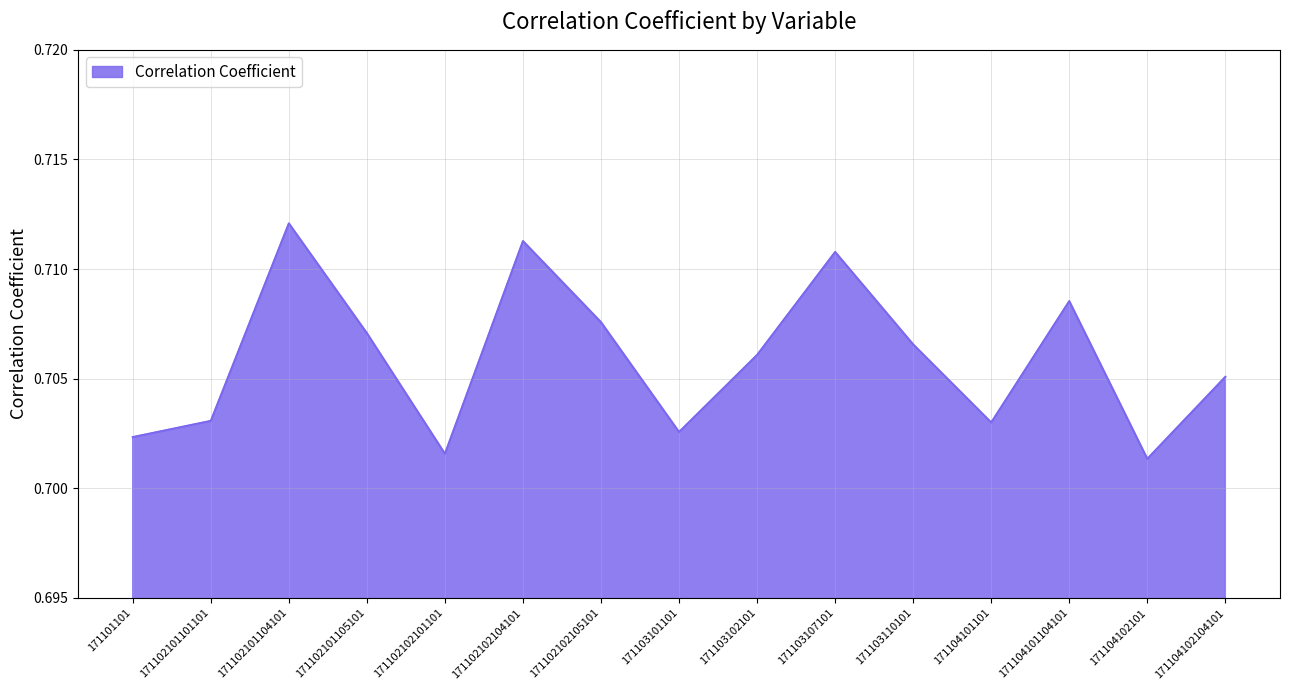

Count the number of categories in the chart.

15